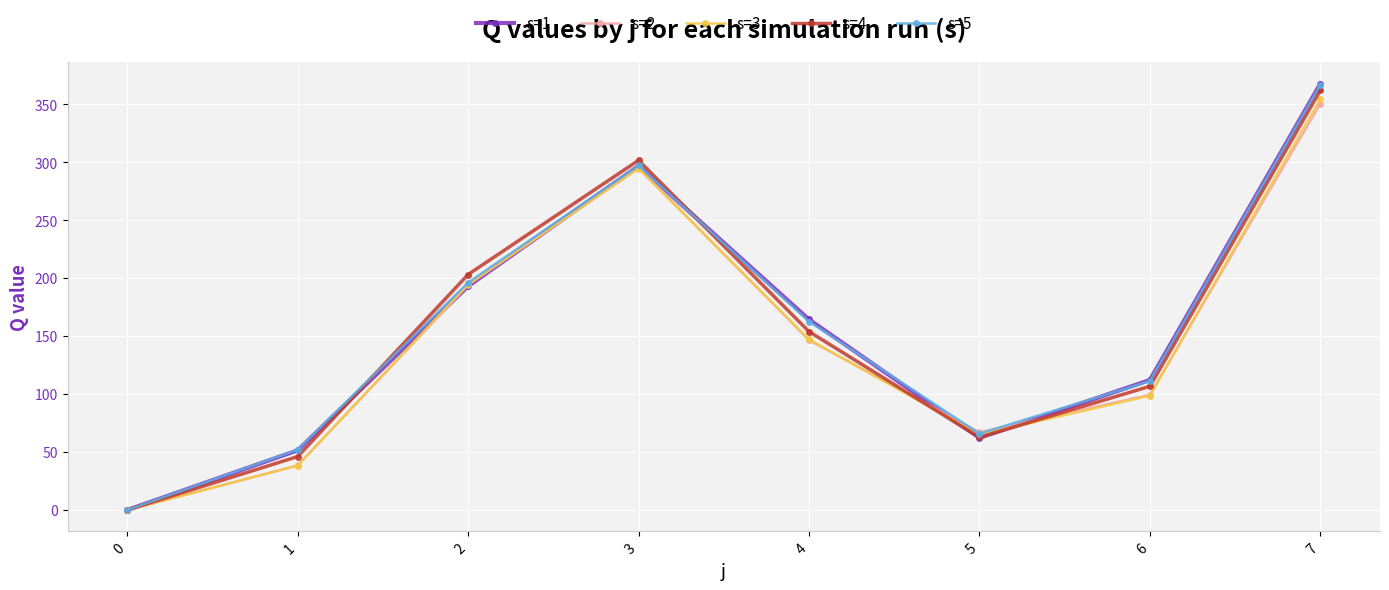

The value of s=3 at 4 is 147.1. True or false?

True